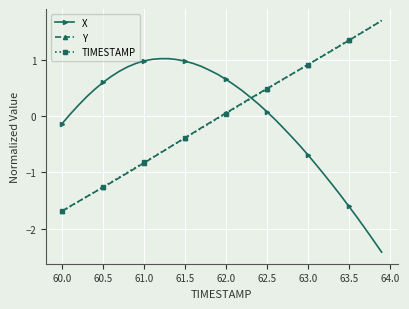

What is the value of the TIMESTAMP point at the 30th from the left?

0.8